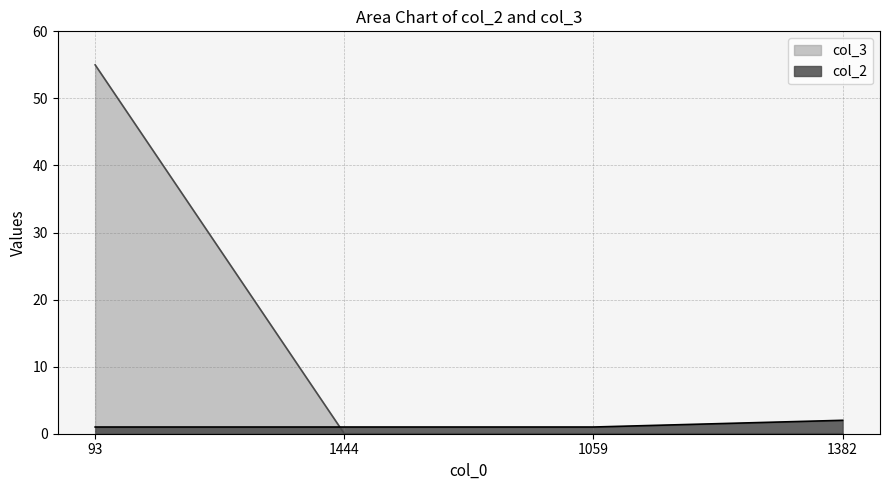

Count the number of categories in the chart.

4